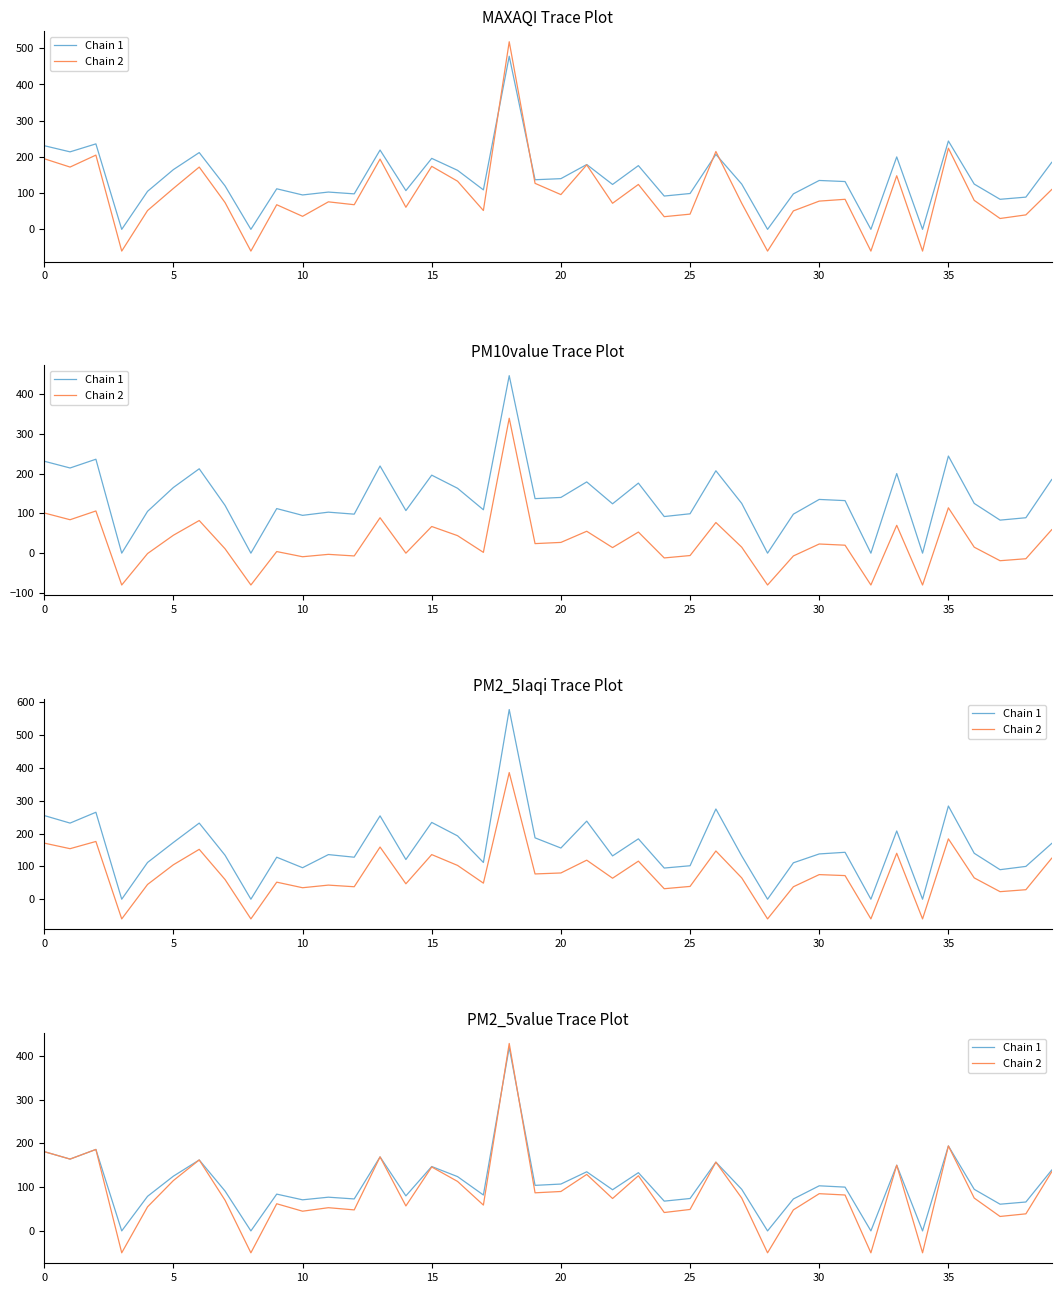

In Chain 1, how many points are lower than both neighbors (excluding endpoints)?

14